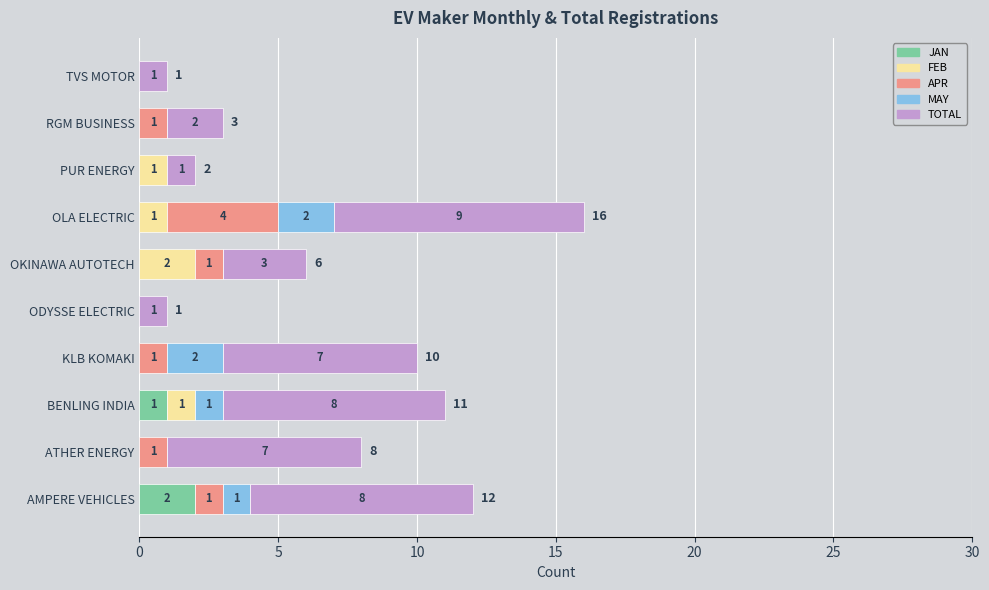

Count the JAN values in the range 0 to 1.

9